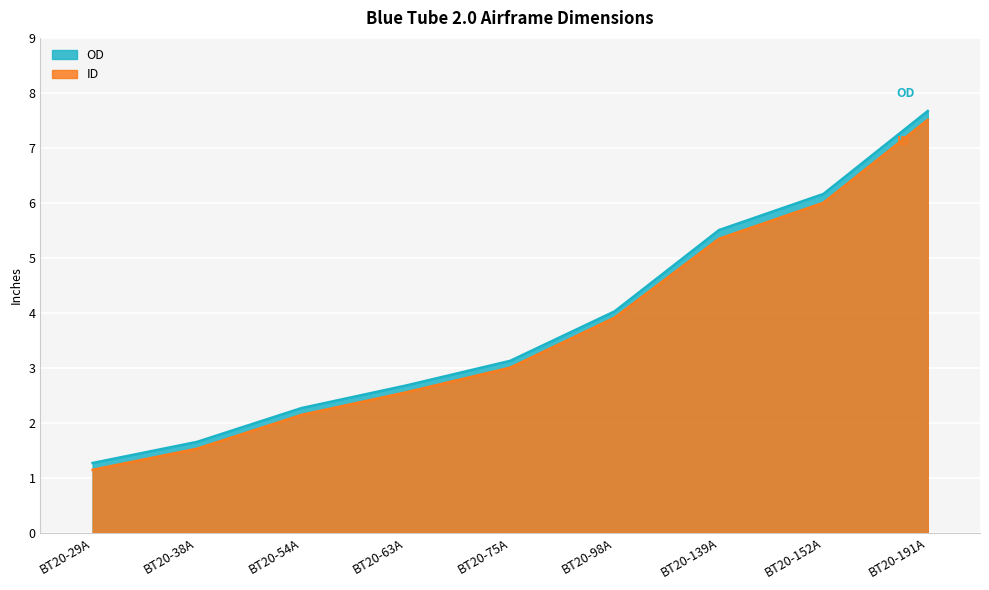

Which series has the widest spread of values?

OD